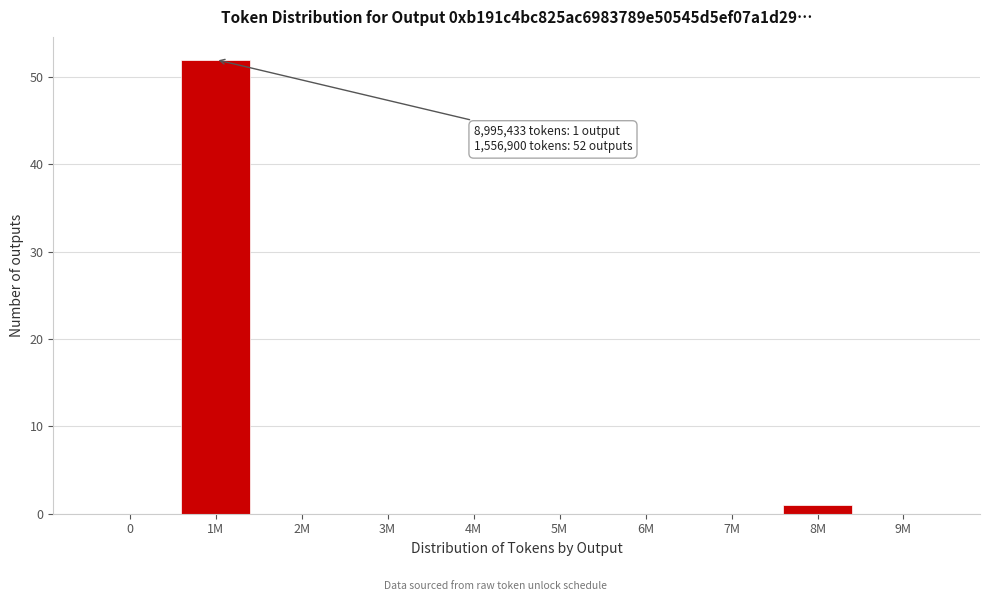

Reading left to right, transcribe all the data shown in this chart.

0=0	1M=52	2M=0	3M=0	4M=0	5M=0	6M=0	7M=0	8M=1	9M=0